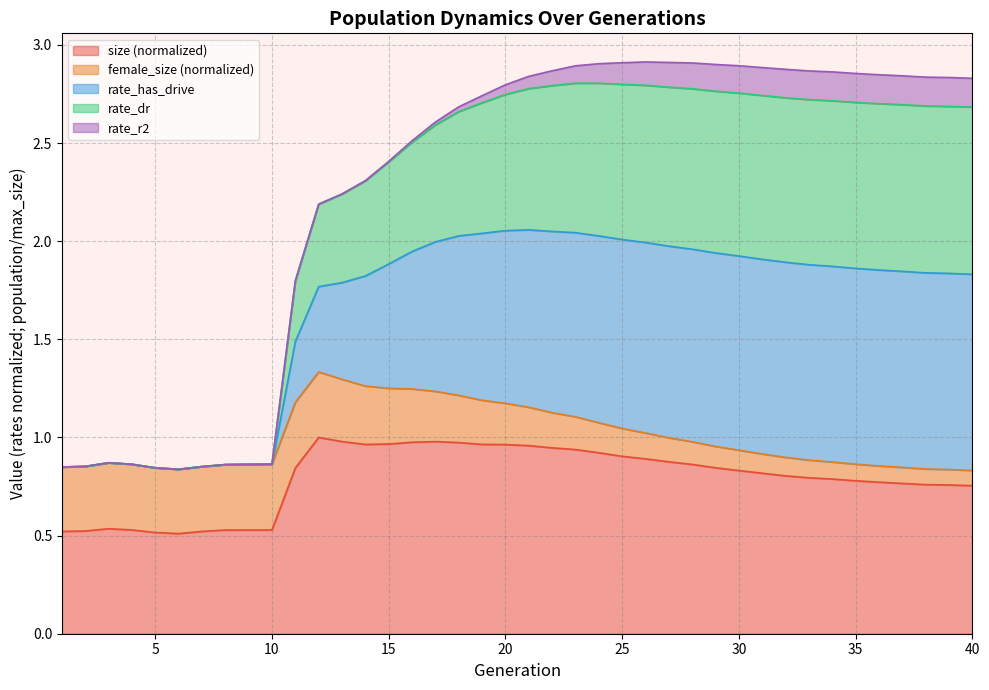

True or false: size and rate_dr intersect in this chart.

False